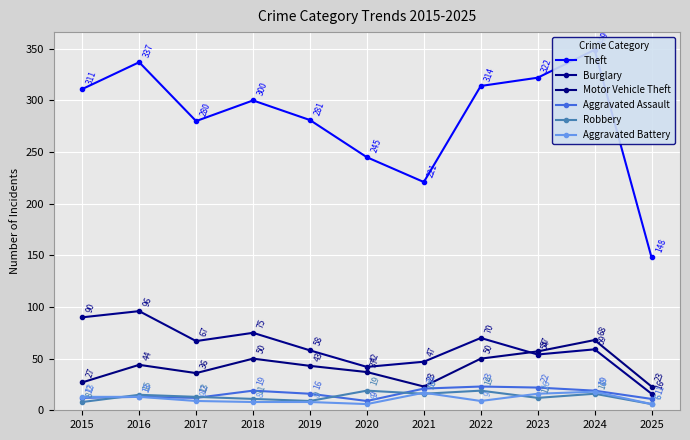

Reading right to left, list all the values displayed in this chart.

Theft: 148	349	322	314	221	245	281	300	280	337	311
Burglary: 16	59	54	70	47	42	58	75	67	96	90
Motor Vehicle Theft: 23	68	57	50	23	37	43	50	36	44	27
Aggravated Assault: 11	19	22	23	21	9	16	19	12	13	12
Robbery: 6	16	12	19	16	19	9	11	13	15	8
Aggravated Battery: 6	18	16	9	17	6	8	8	9	13	13